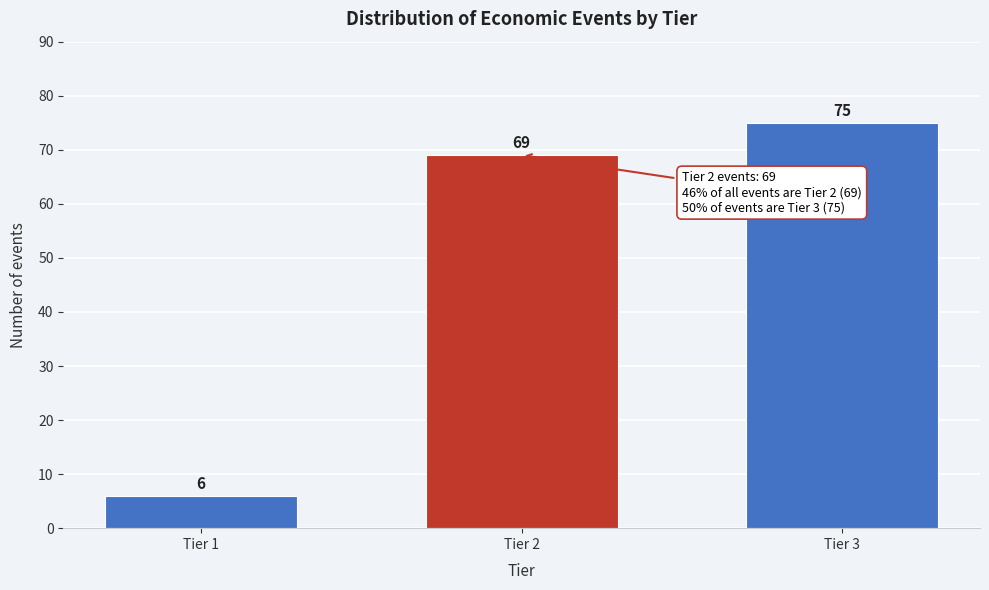

Reading right to left, transcribe all the data shown in this chart.

75	69	6